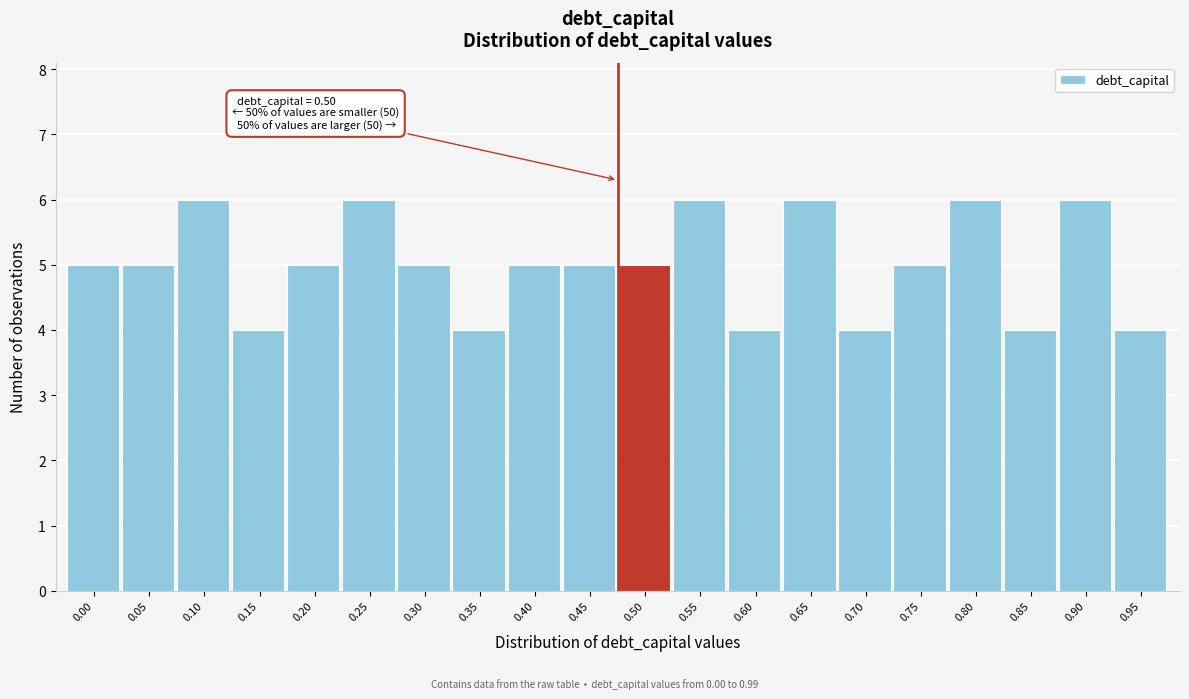

Reading right to left, transcribe all the data shown in this chart.

0.95=4	0.90=6	0.85=4	0.80=6	0.75=5	0.70=4	0.65=6	0.60=4	0.55=6	0.50=5	0.45=5	0.40=5	0.35=4	0.30=5	0.25=6	0.20=5	0.15=4	0.10=6	0.05=5	0.00=5